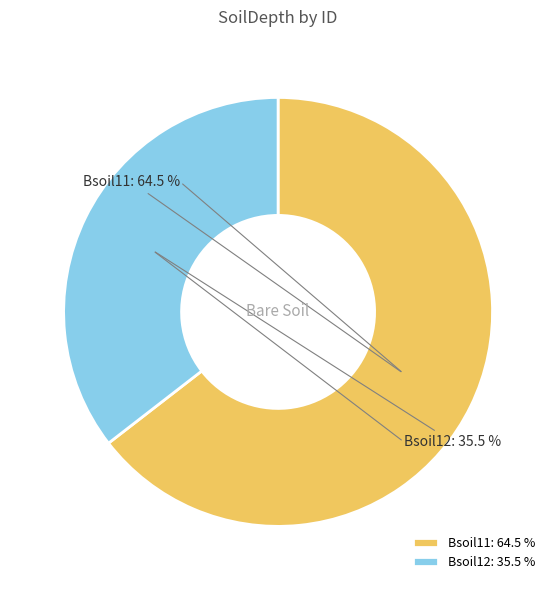

To the nearest percent, what is the average slice percentage?

50%